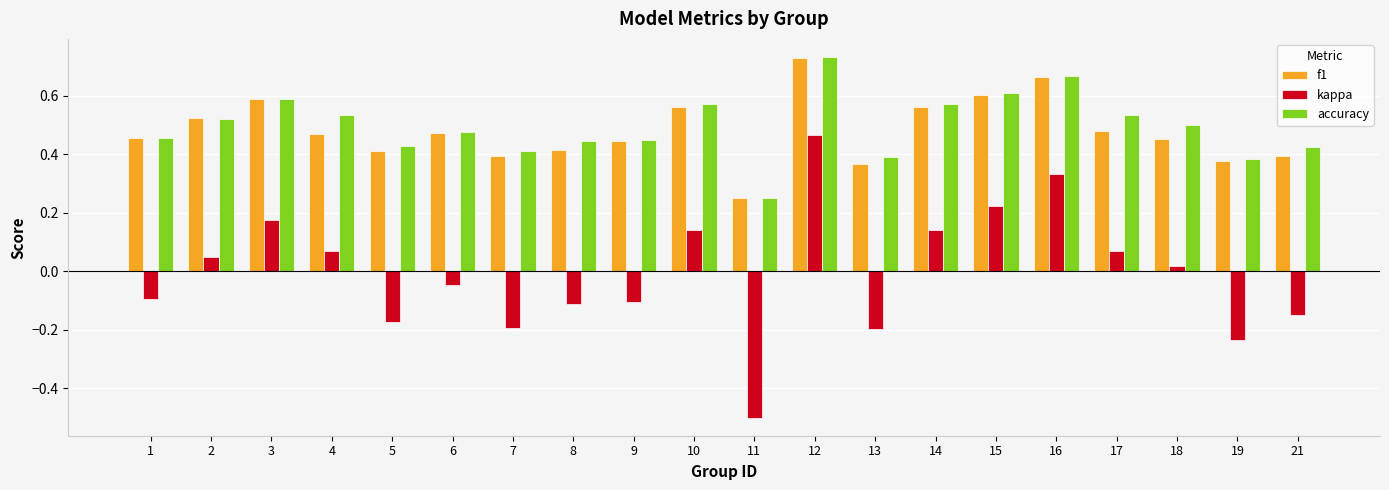

What is the sum of the accuracy values at 7 and 2?

0.9